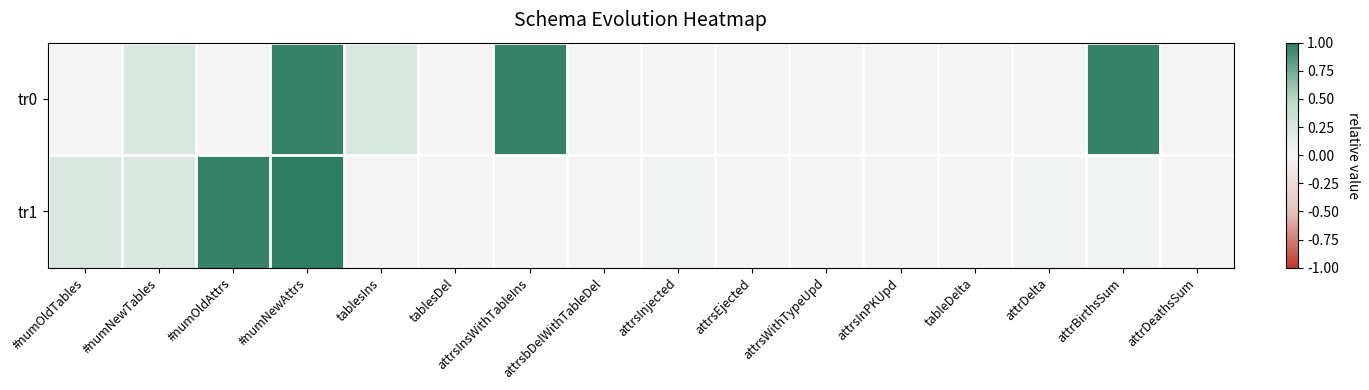

What is the difference between the highest and lowest values at tablesIns?

0.2